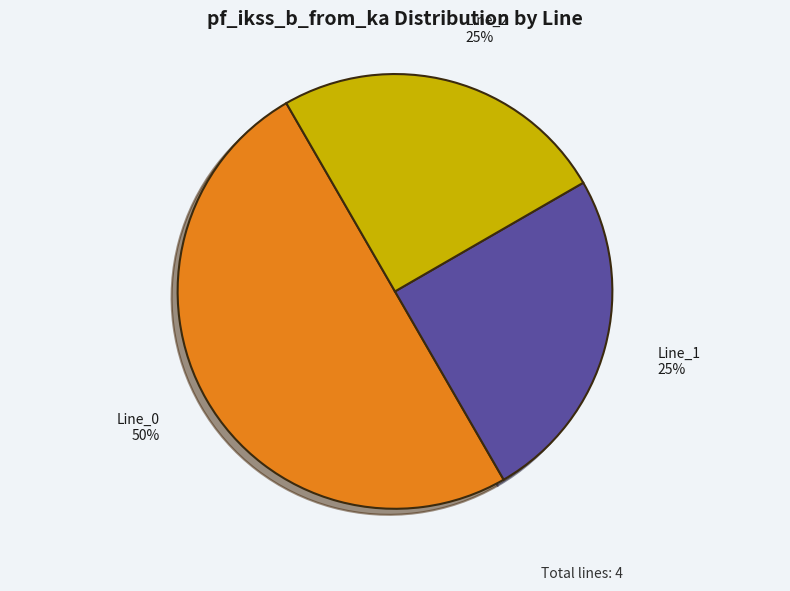

The Line_0 slice represents 60% of the pie. True or false?

False